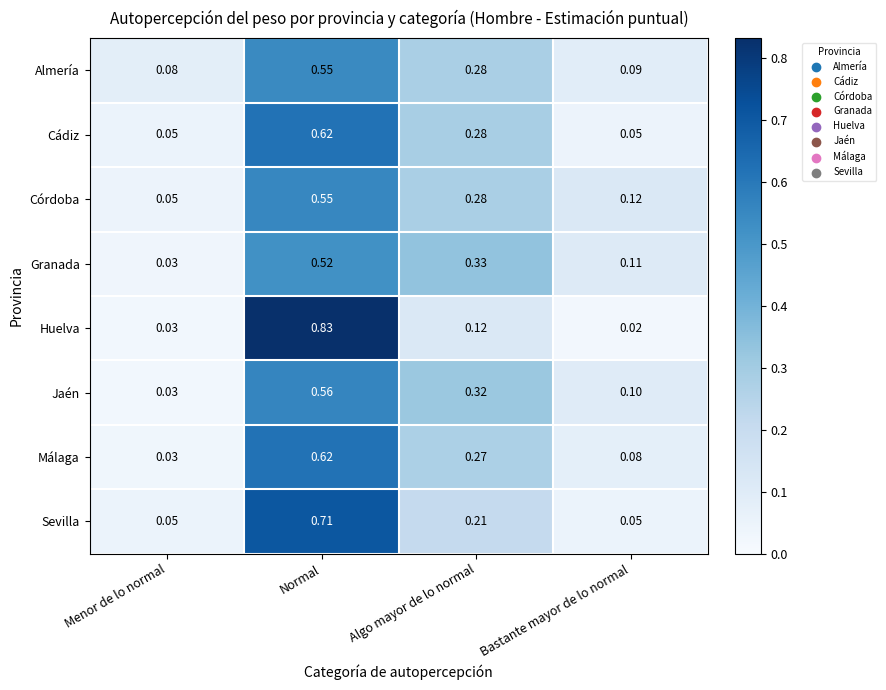

Which category has the highest value across all series?

Normal